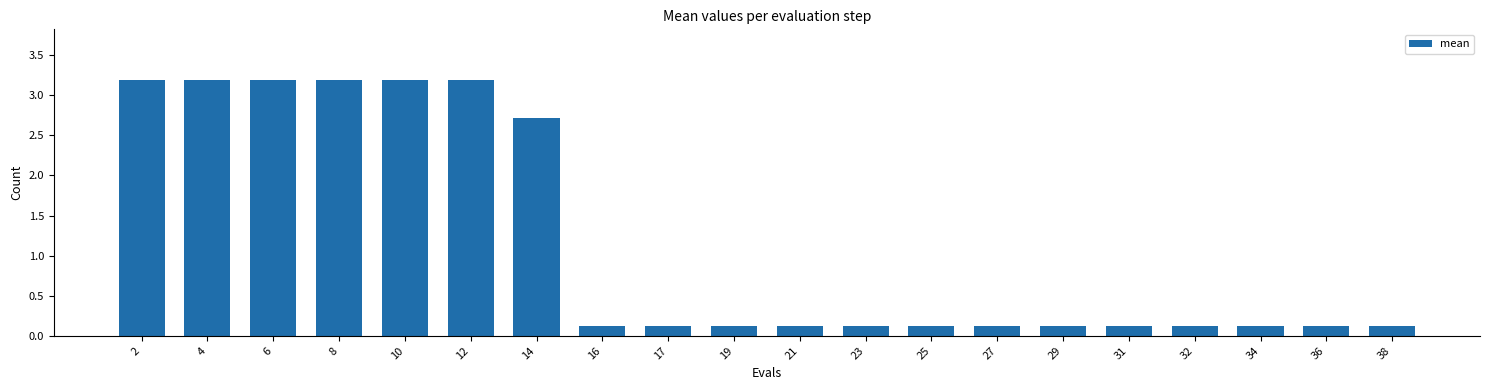

Reading left to right, list all the values displayed in this chart.

2=3.2	4=3.2	6=3.2	8=3.2	10=3.2	12=3.2	14=2.7	16=0.1	17=0.1	19=0.1	21=0.1	23=0.1	25=0.1	27=0.1	29=0.1	31=0.1	32=0.1	34=0.1	36=0.1	38=0.1